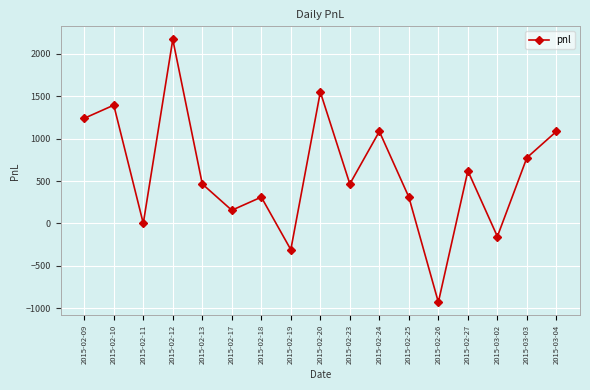

What is the difference between the maximum and minimum values?

3100